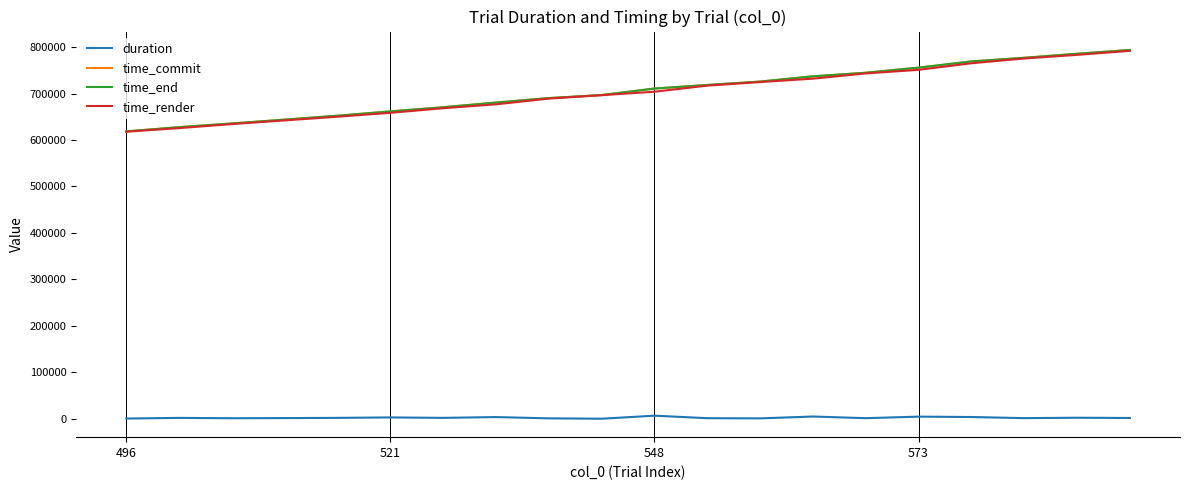

True or false: duration and time_commit cross at least once.

False